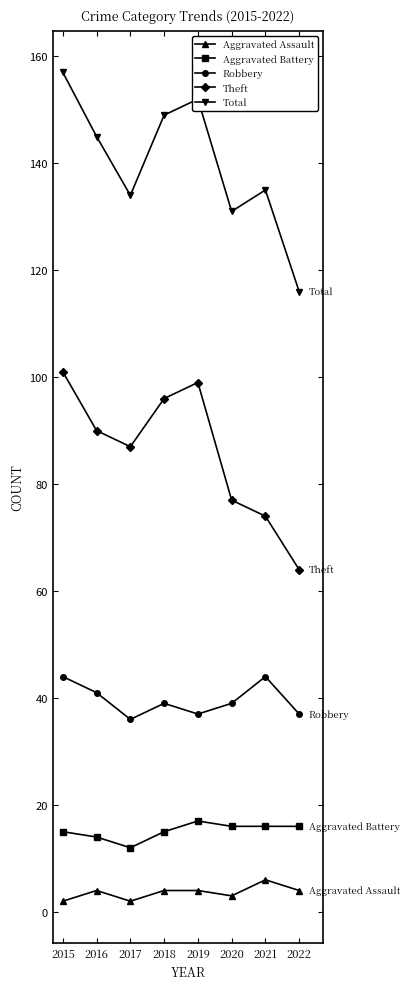

Is it true that Aggravated Assault equals 6 at 2021?

True